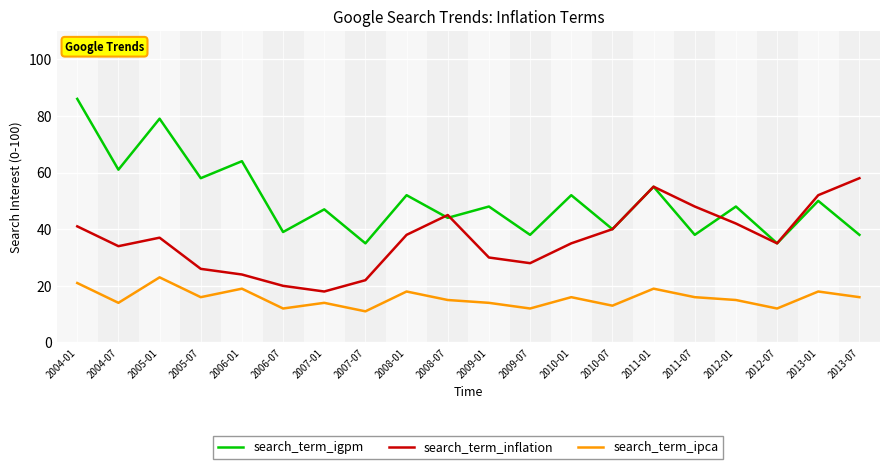

Rank the series by their average value, from highest to lowest.

search_term_igpm, search_term_inflation, search_term_ipca